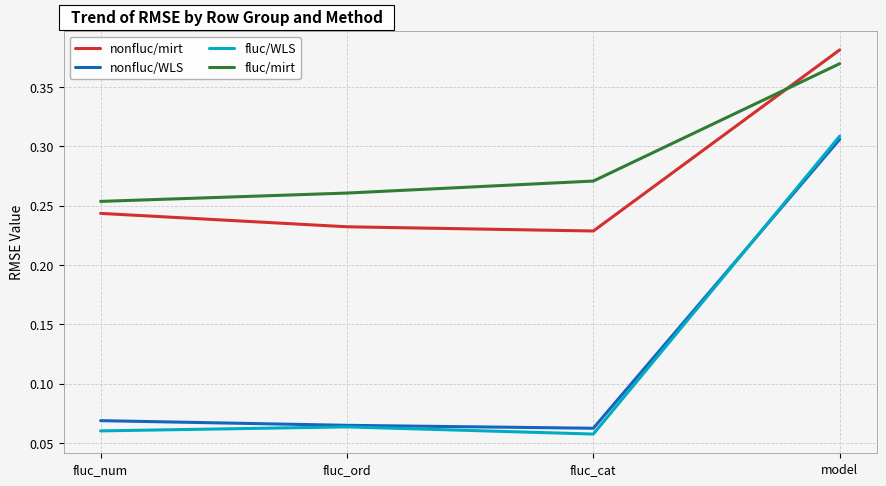

After their last crossing, which series has the higher values: nonfluc/mirt or fluc/mirt?

nonfluc/mirt